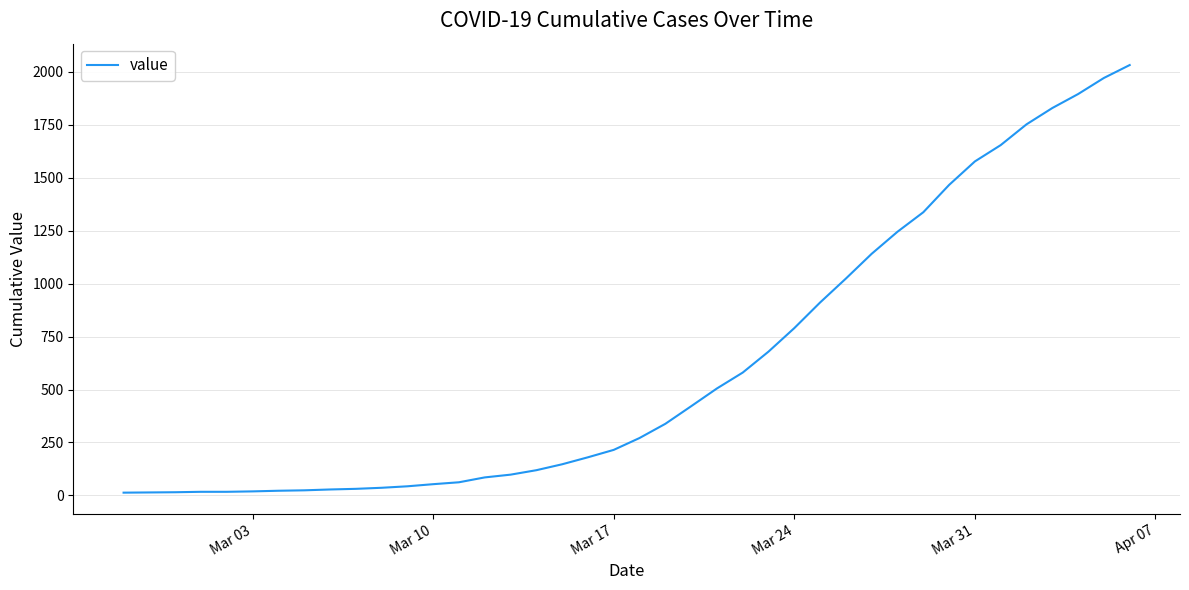

What is the difference between the maximum and minimum values?

2019